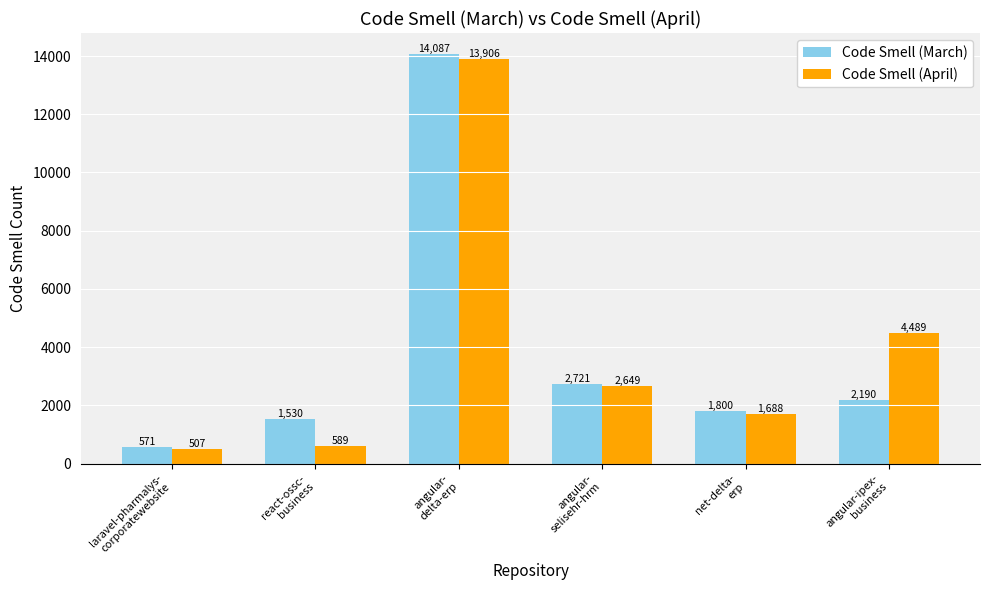

What is the minimum value for Code Smell (April)?

507